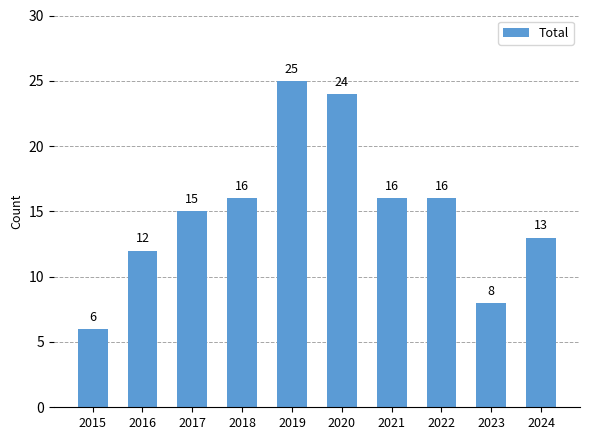

What is the smallest value displayed?

6